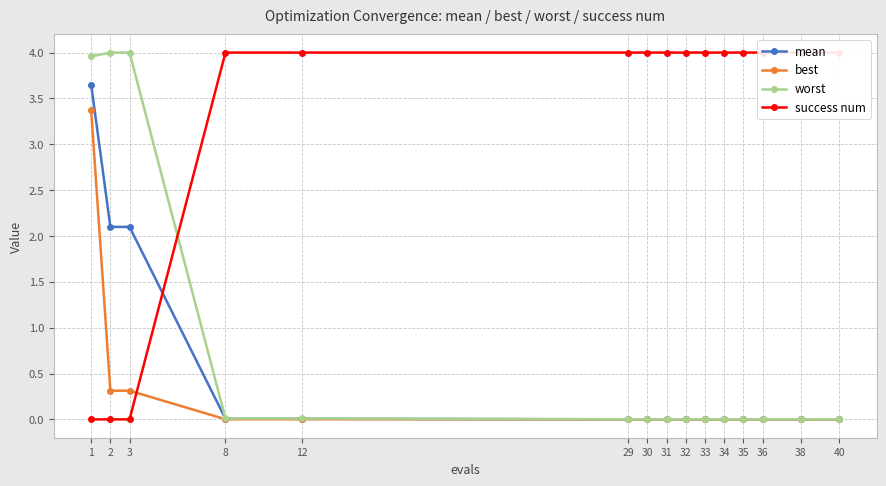

At which label is success num closest to 2?

1